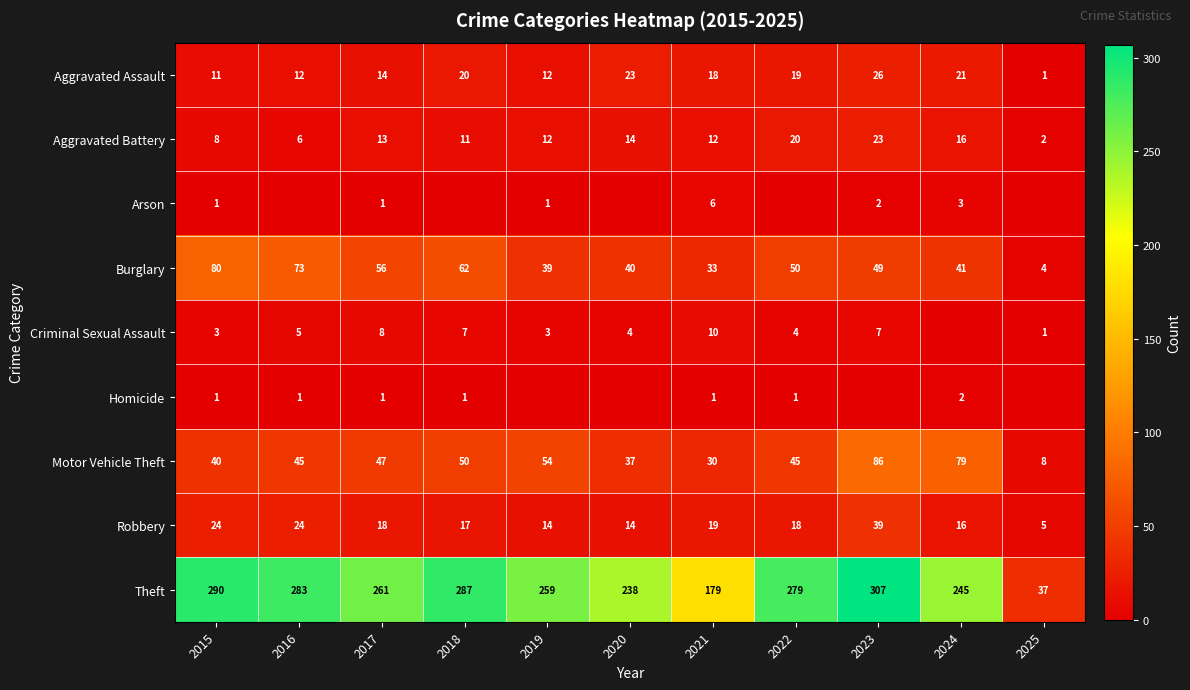

How many series are shown in this chart?

9